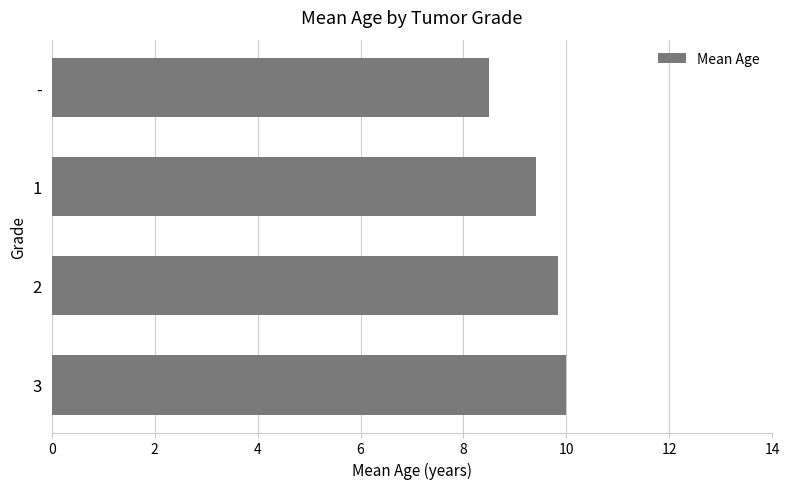

Is it true that the value at - is 13.2?

False